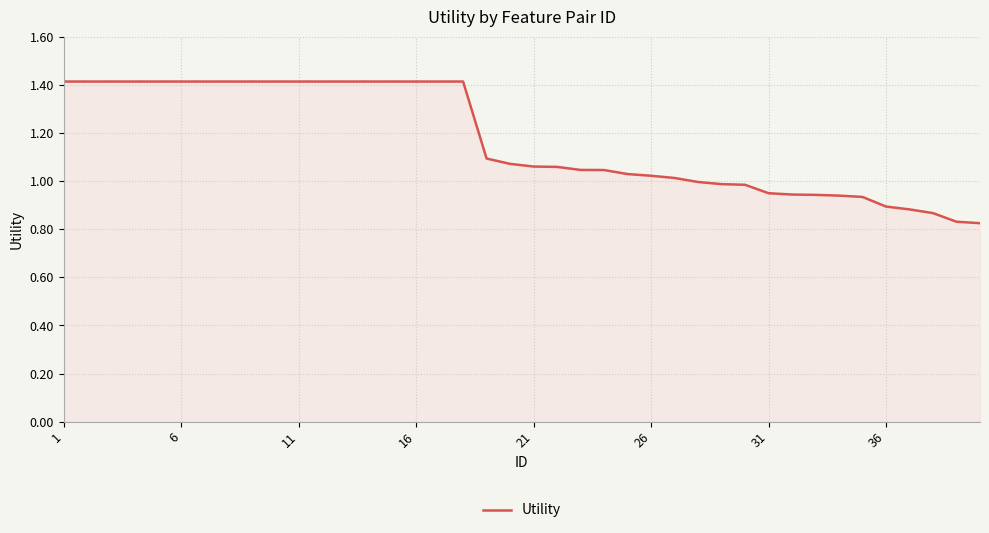

What is the maximum value shown in the chart?

1.4